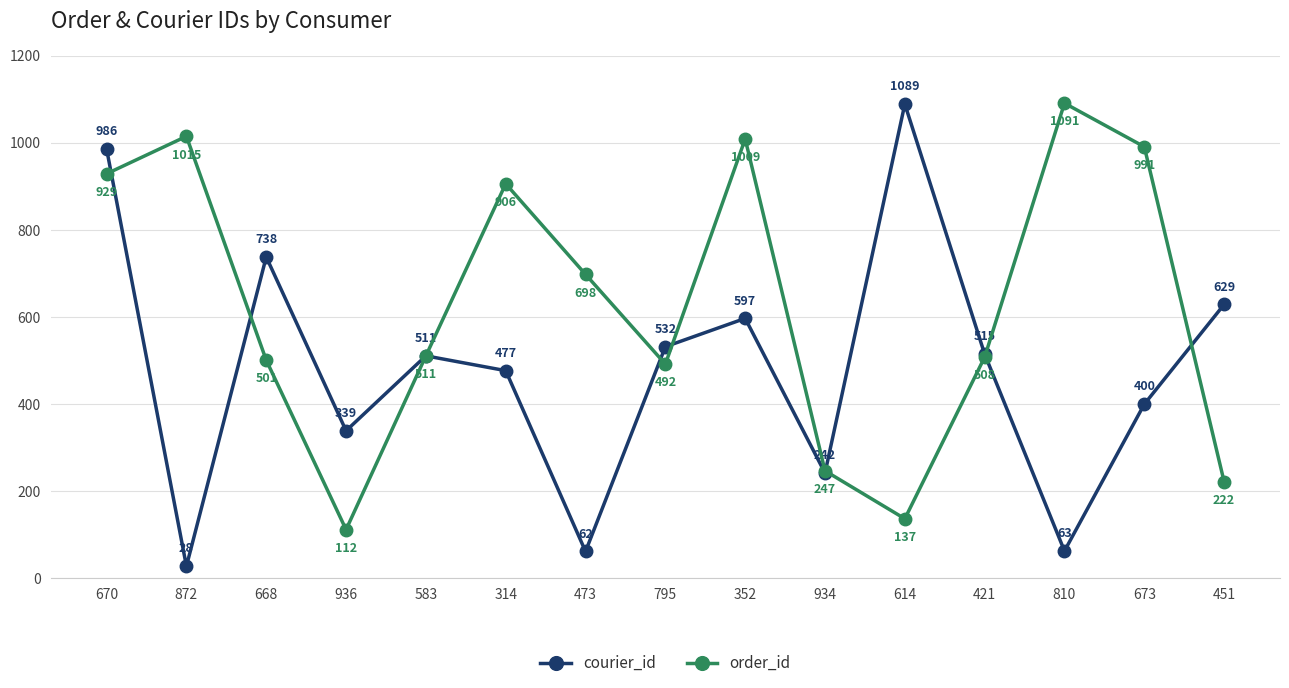

What is the label of the 3rd point from the left?

668